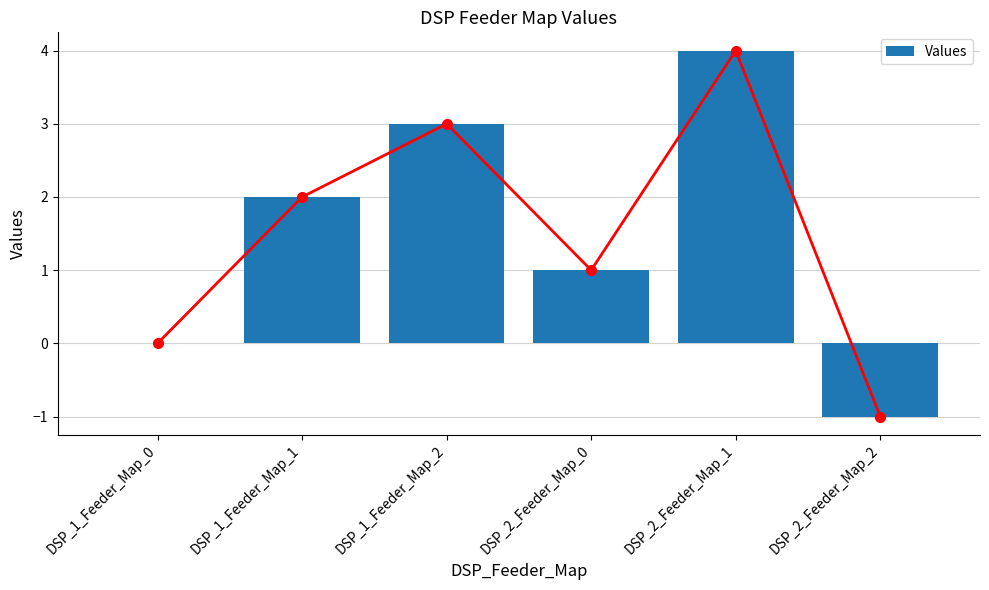

Are the bars horizontal?

No